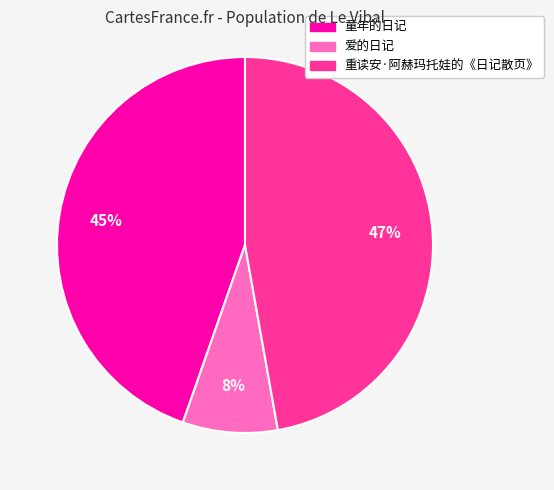

To the nearest percent, what is the combined percentage of 童年的日记 and 爱的日记?

53%